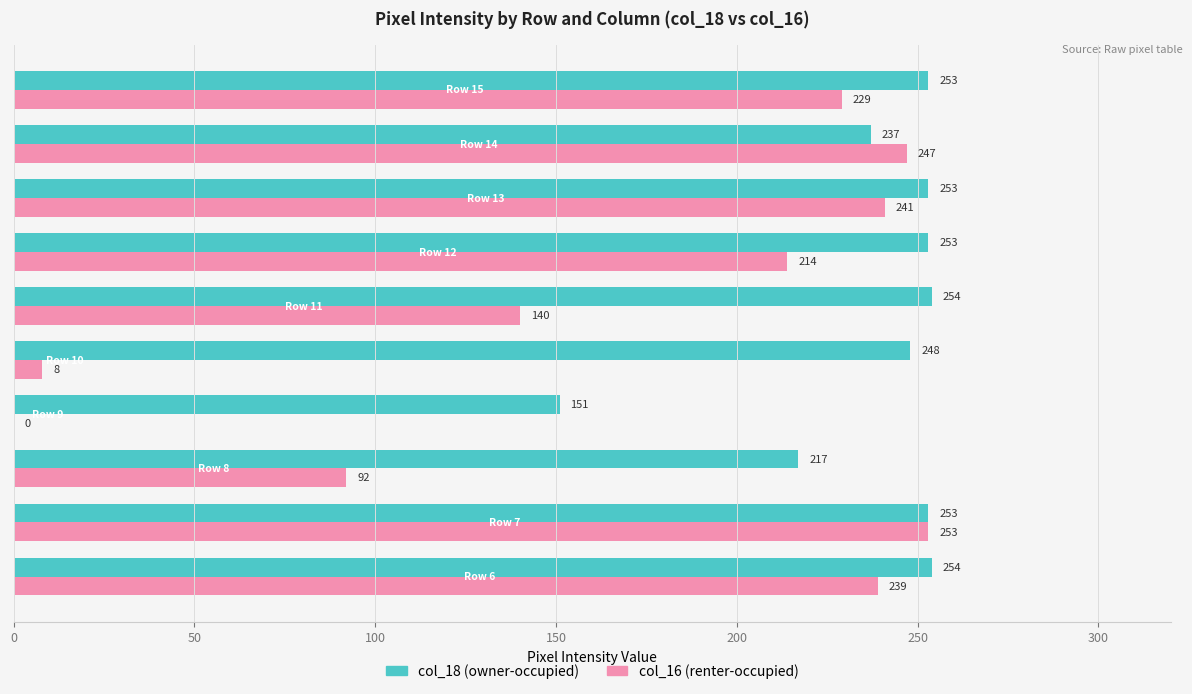

What is the maximum value shown in the chart?

254